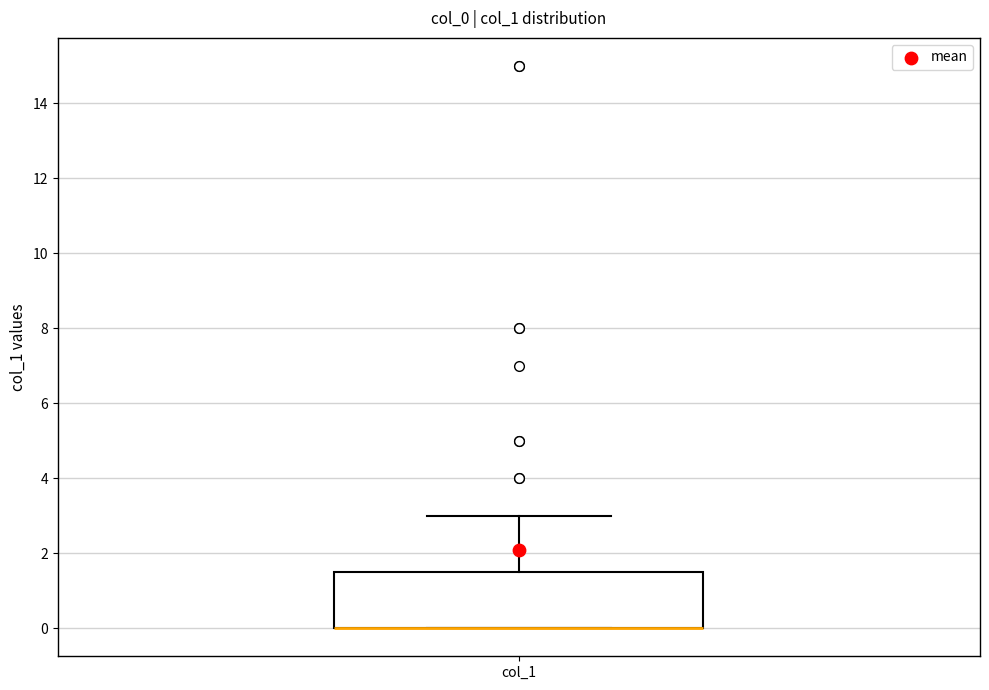

Where does the upper whisker of the box for col_1 end on the y-axis? The values are not printed on the chart, so give them approximately, as read against the axis.

3.0